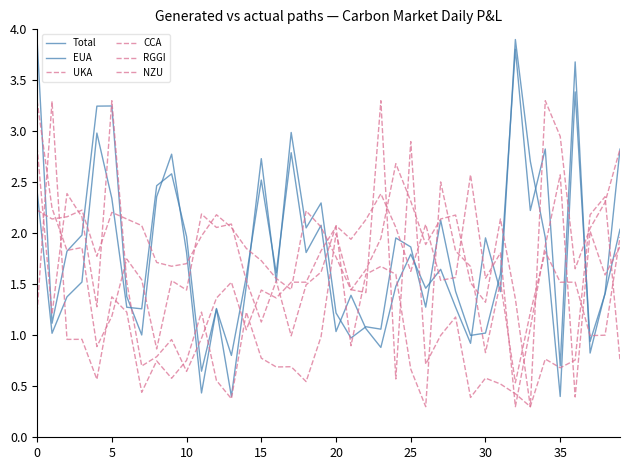

True or false: UKA and Total cross at least once.

True